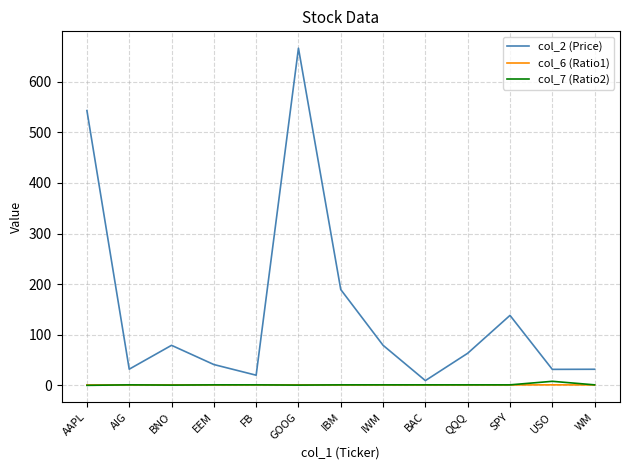

Is the value of col_2 (Price) at AAPL greater than the value of col_6 (Ratio1) at BAC?

Yes